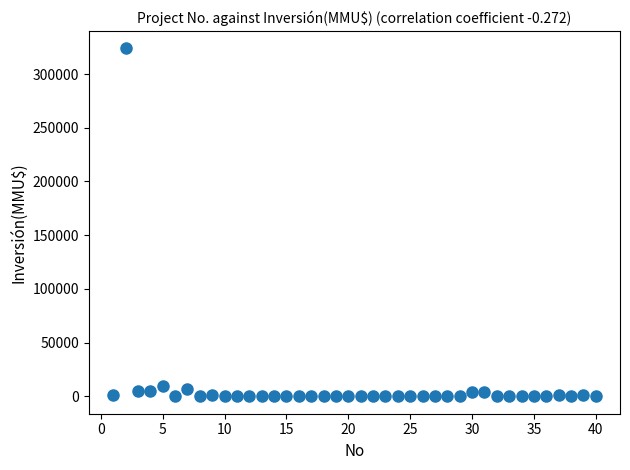

What is the range of Y values (max minus min)?

324020